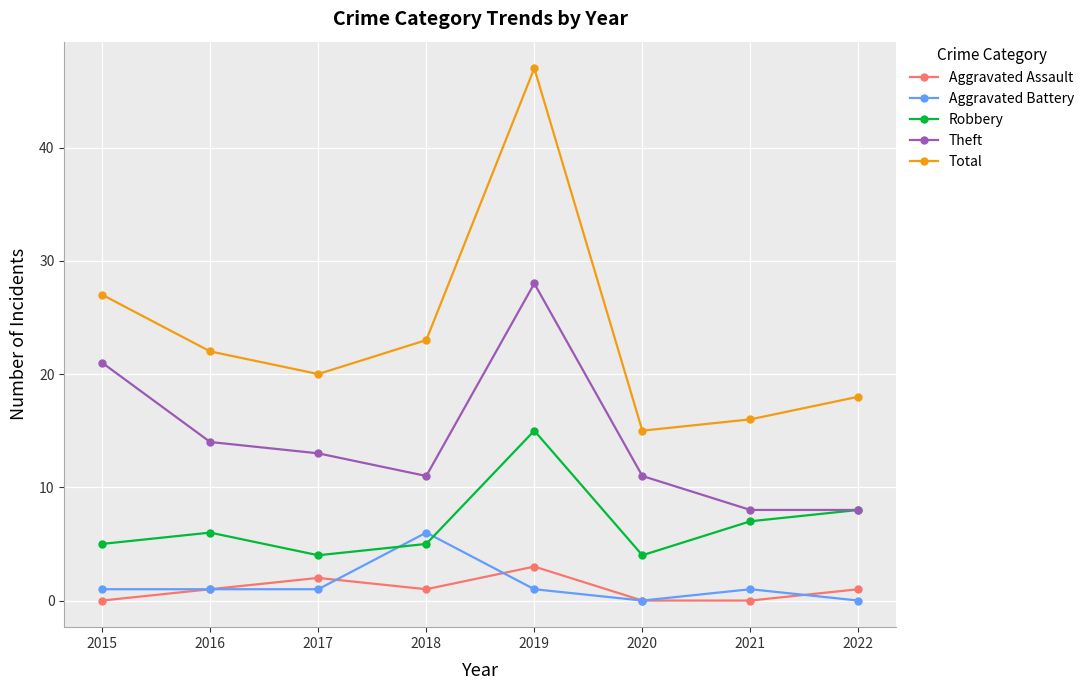

What is the value of the Aggravated Battery point at the 7th from the left?

1